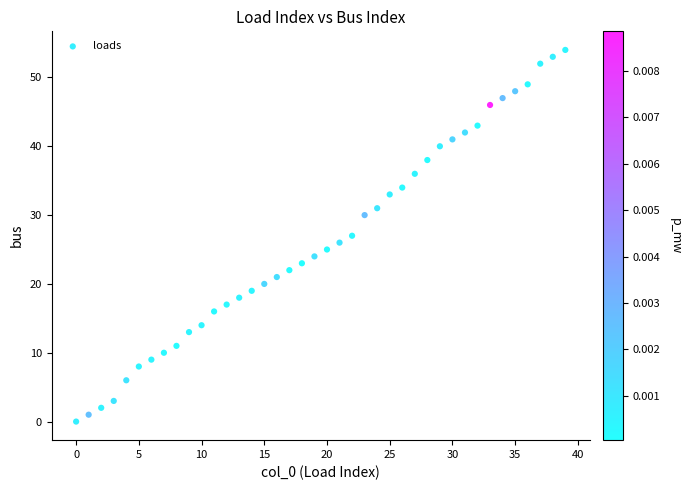

What is the range of Y values (max minus min)?

54